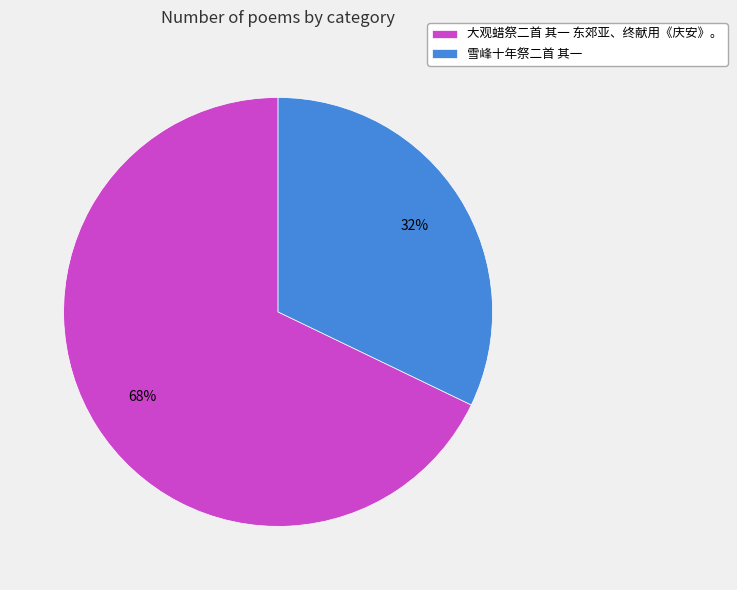

Which category has the biggest portion of the pie?

大观蜡祭二首 其一 东郊亚、终献用《庆安》。